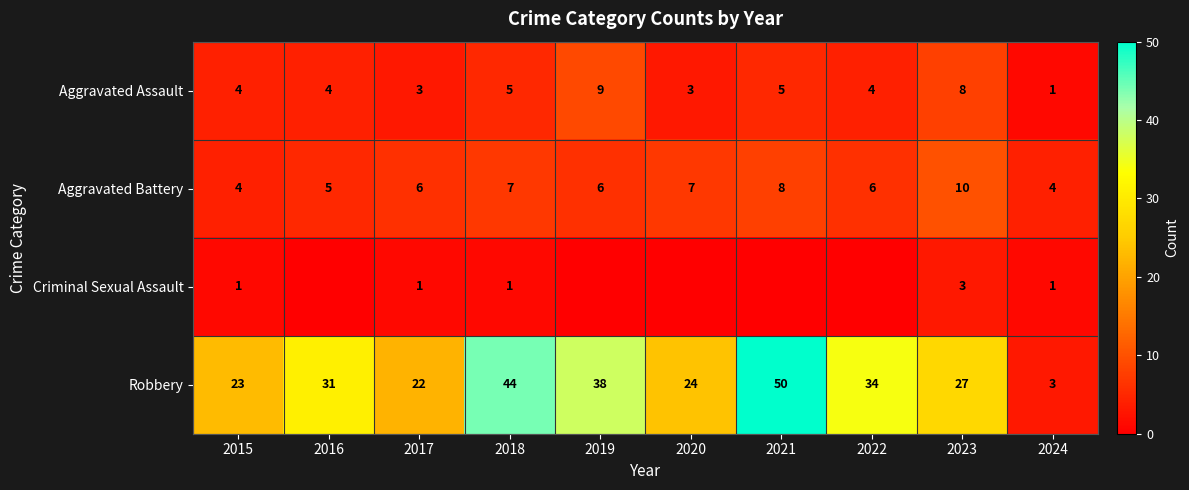

The value of Aggravated Assault at 2016 is 6. True or false?

False